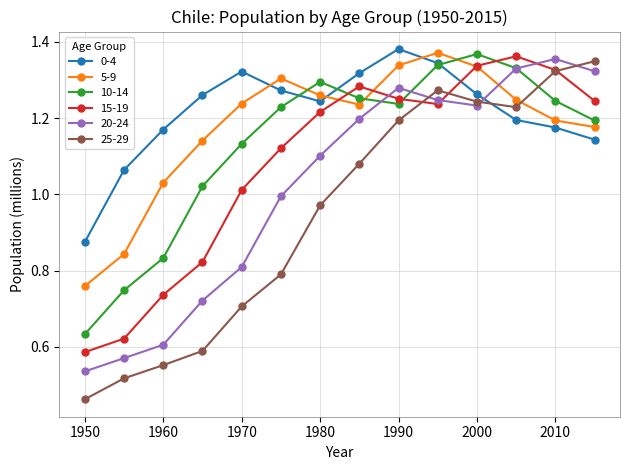

Which series has the widest spread of values?

25-29